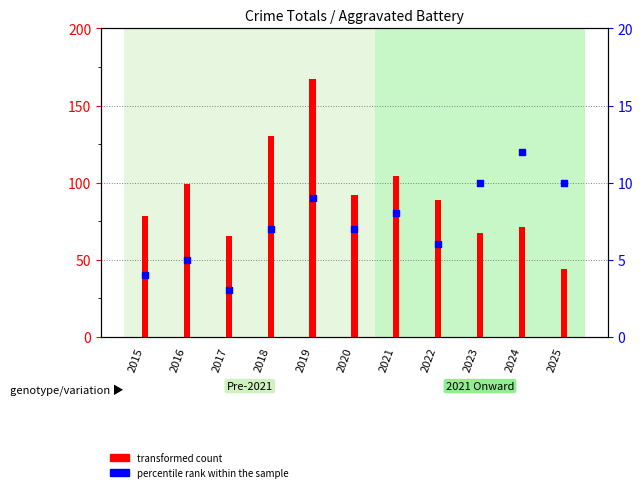

Which has a higher value, 2017 or 2015?

2015